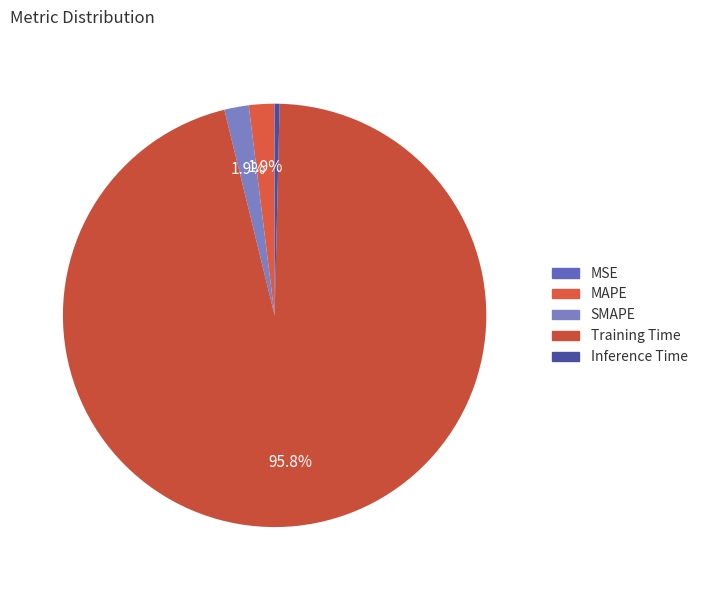

Between MAPE and MSE, which is larger?

MAPE